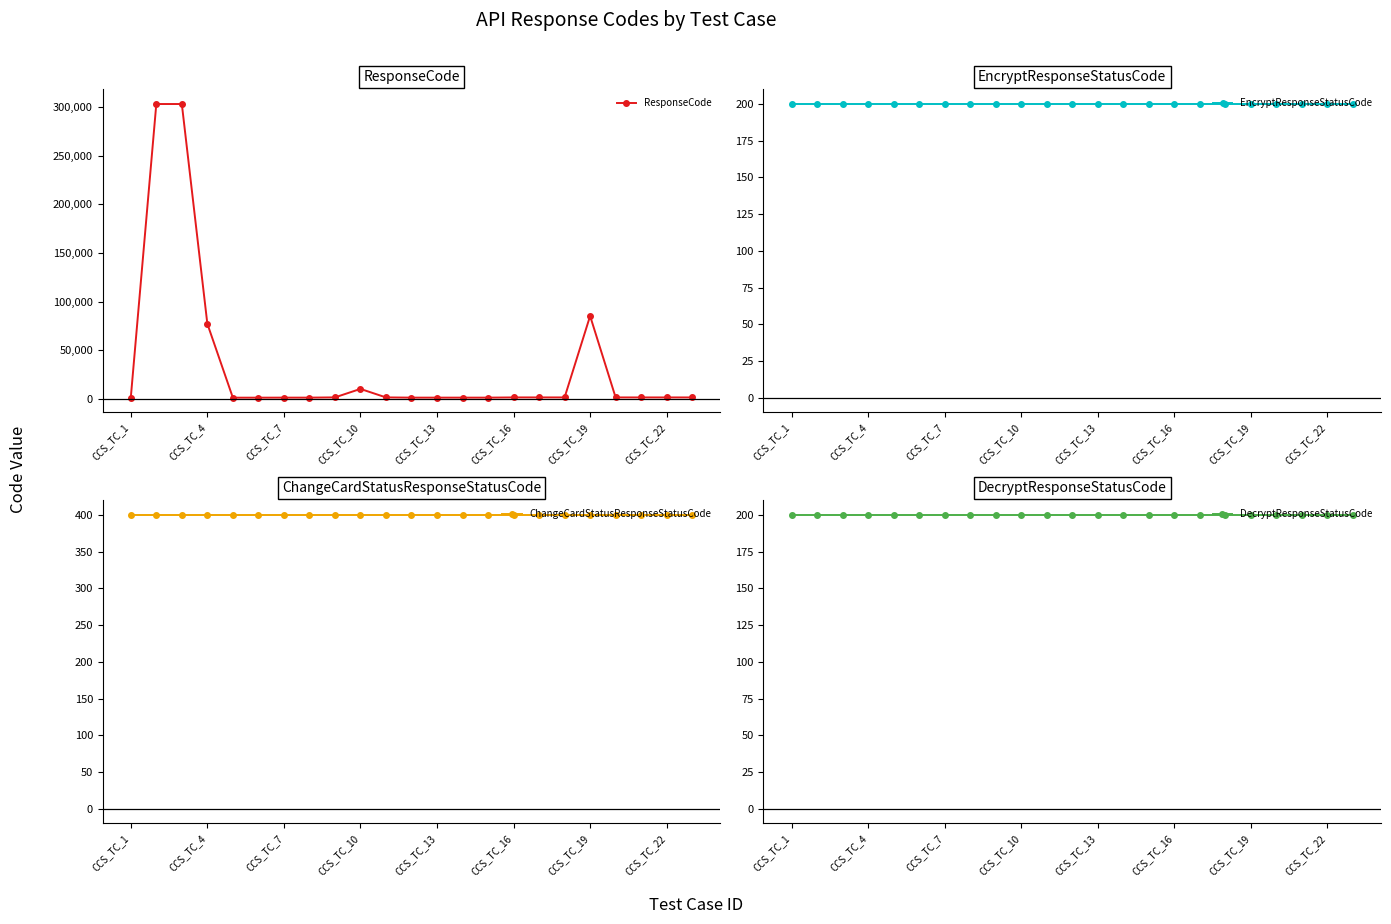

True or false: ResponseCode has more than 1 points higher than both neighbors.

True